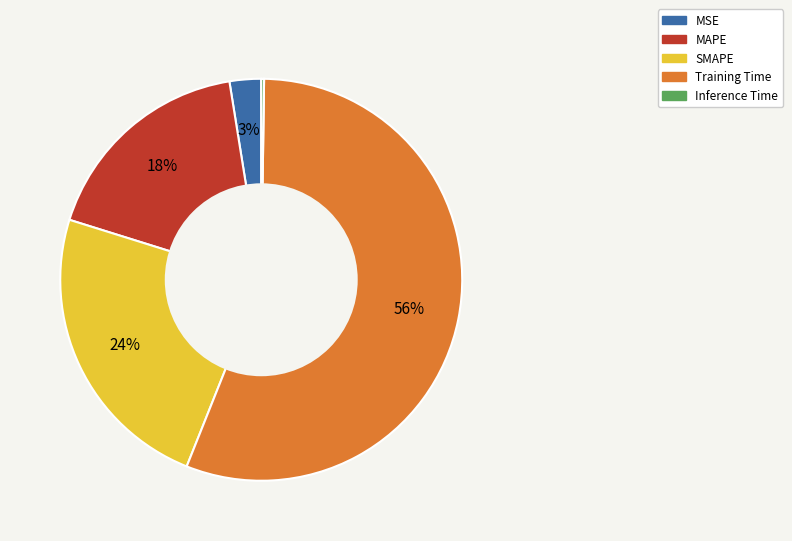

To the nearest percent, what is the average slice percentage?

20%